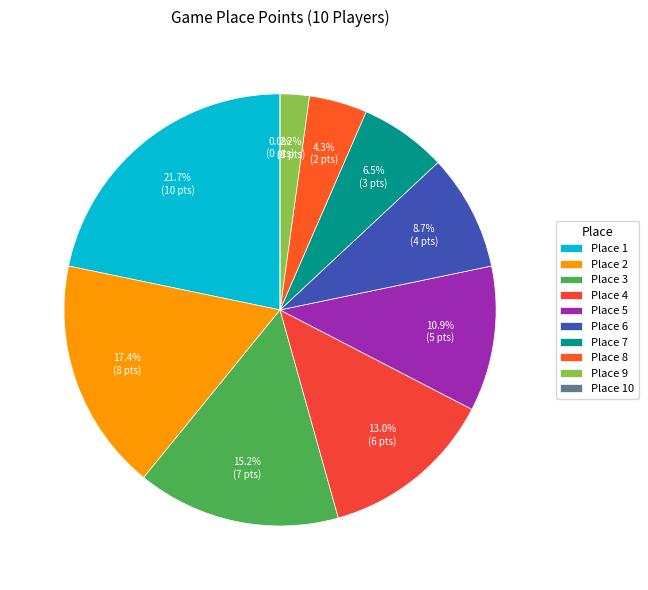

Count the number of slices in the pie.

10